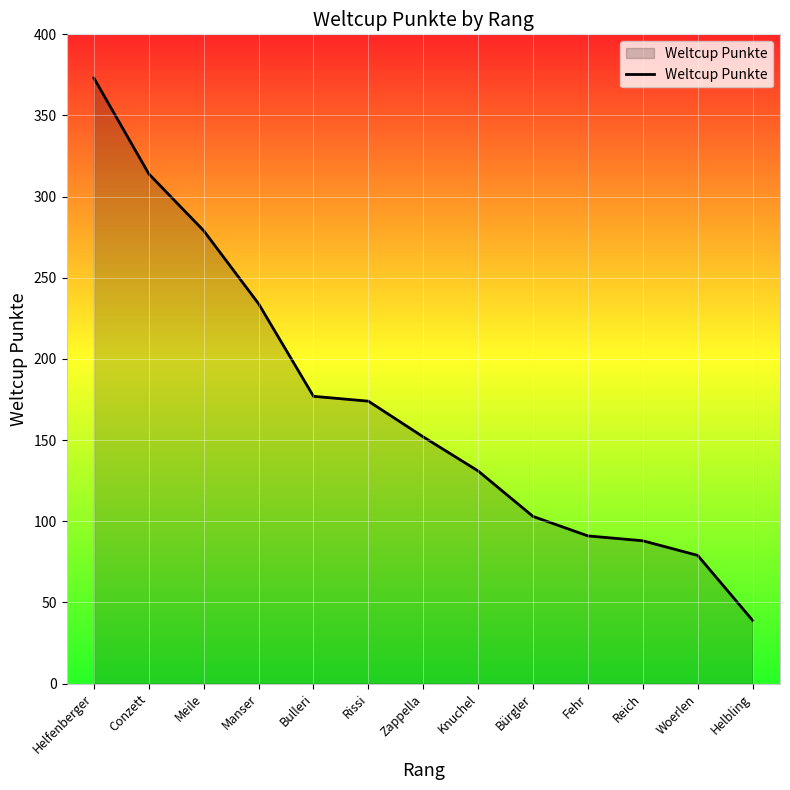

How many lines are shown in the chart?

1